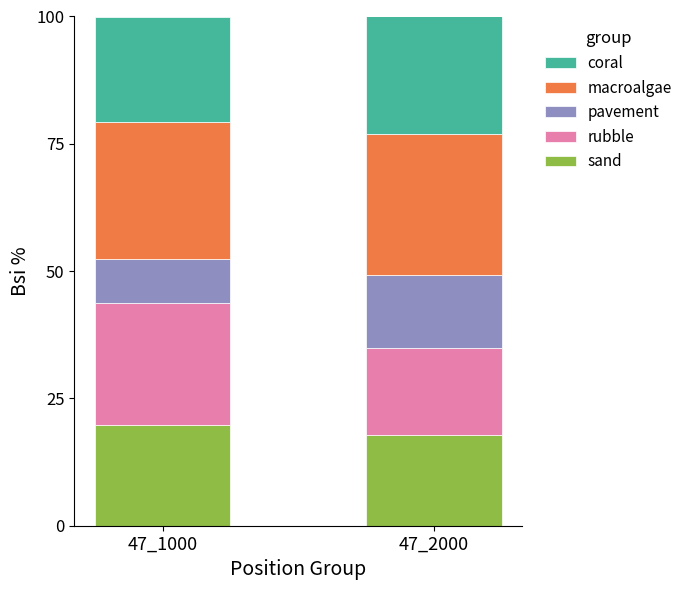

Which category has the highest value in the sand series?

47_1000